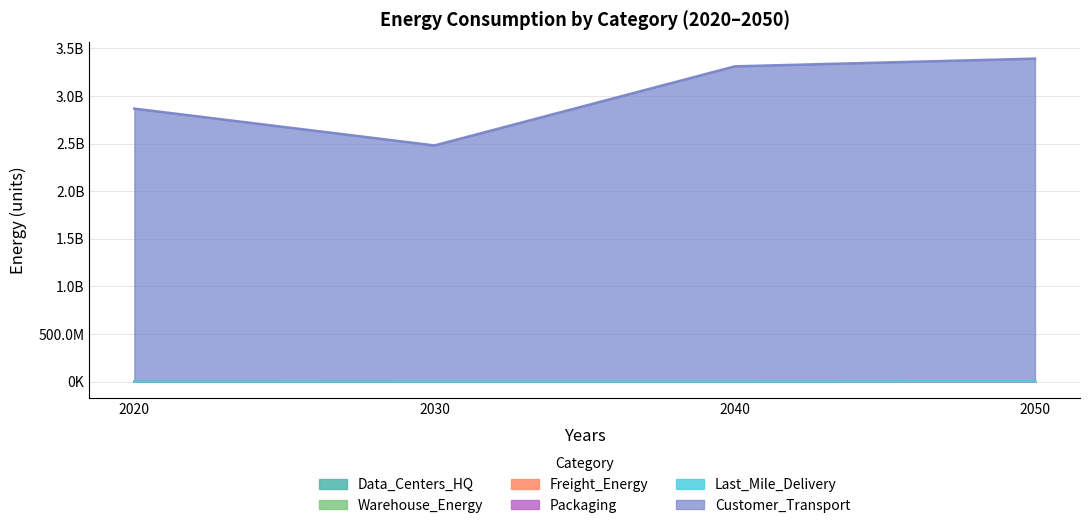

True or false: Warehouse_Energy has more than 2 points higher than both neighbors.

False